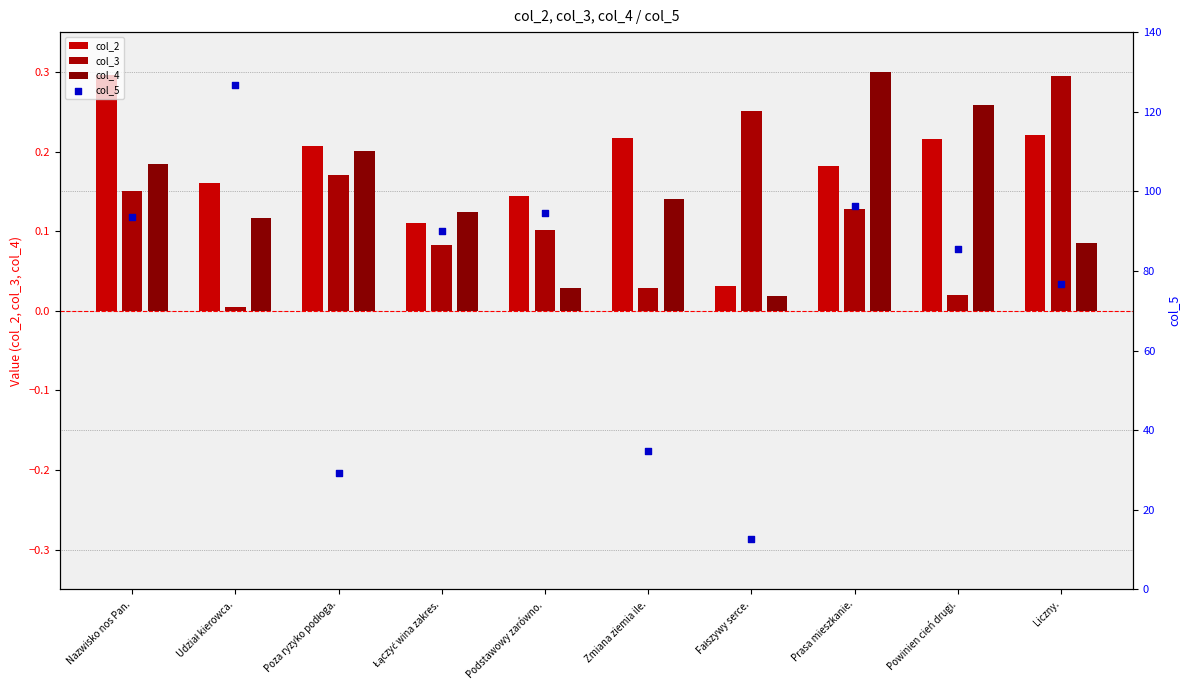

At how many categories does at least one series exceed 108?

1